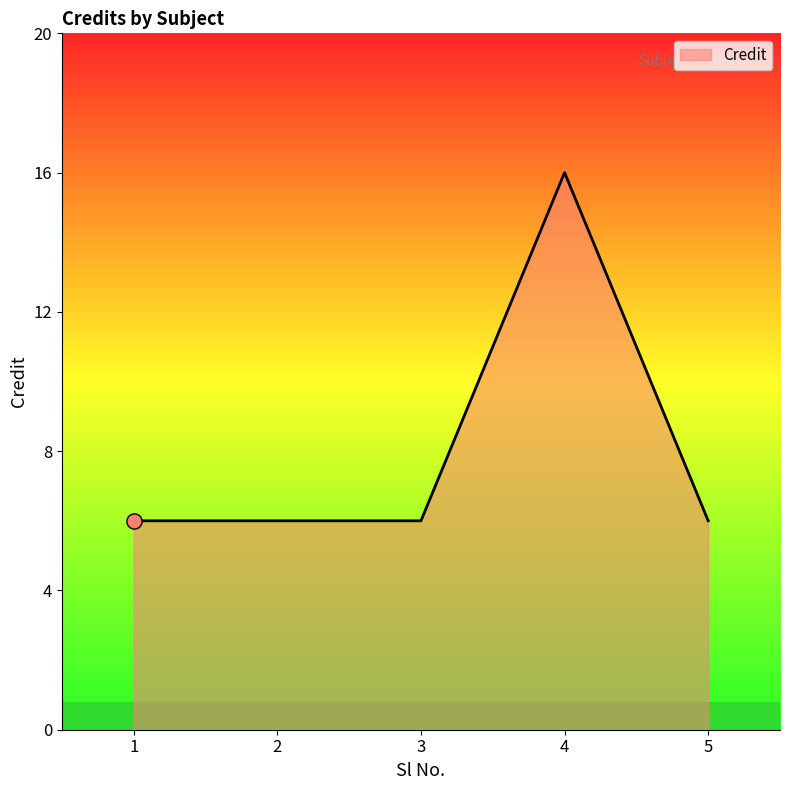

Approximately how many times larger is the value at 1 compared to 3?

1.0